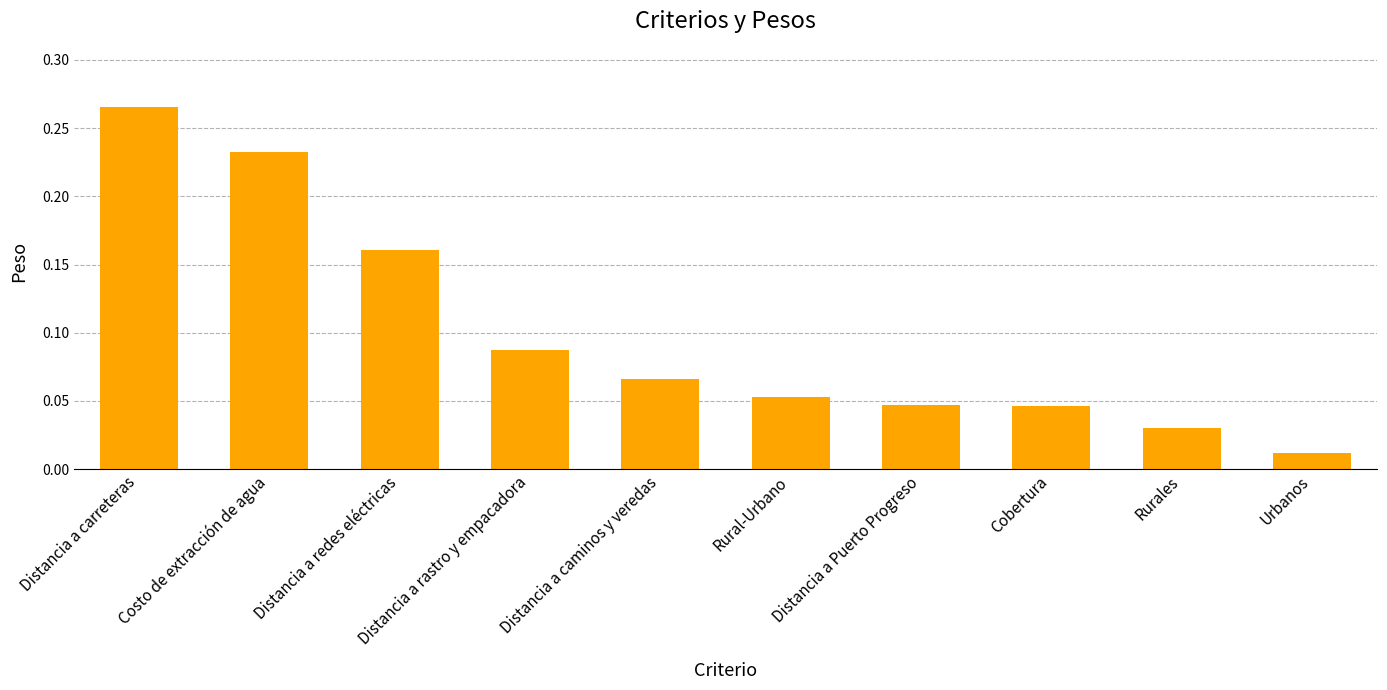

The chart shows a value of 0.1 at Distancia a Puerto Progreso. True or false?

False